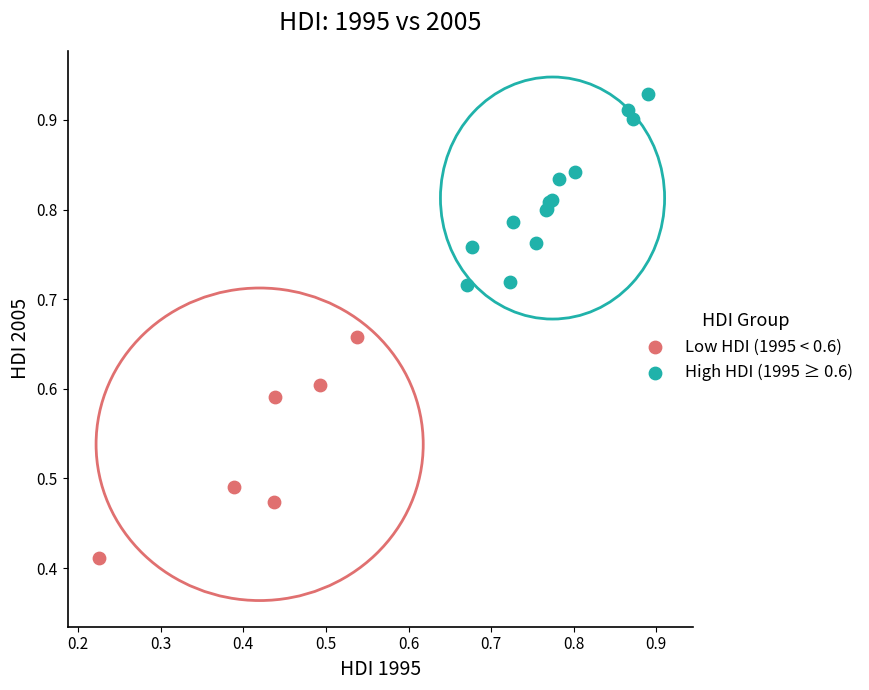

Which series contains the highest Y value?

High HDI (1995 ≥ 0.6)